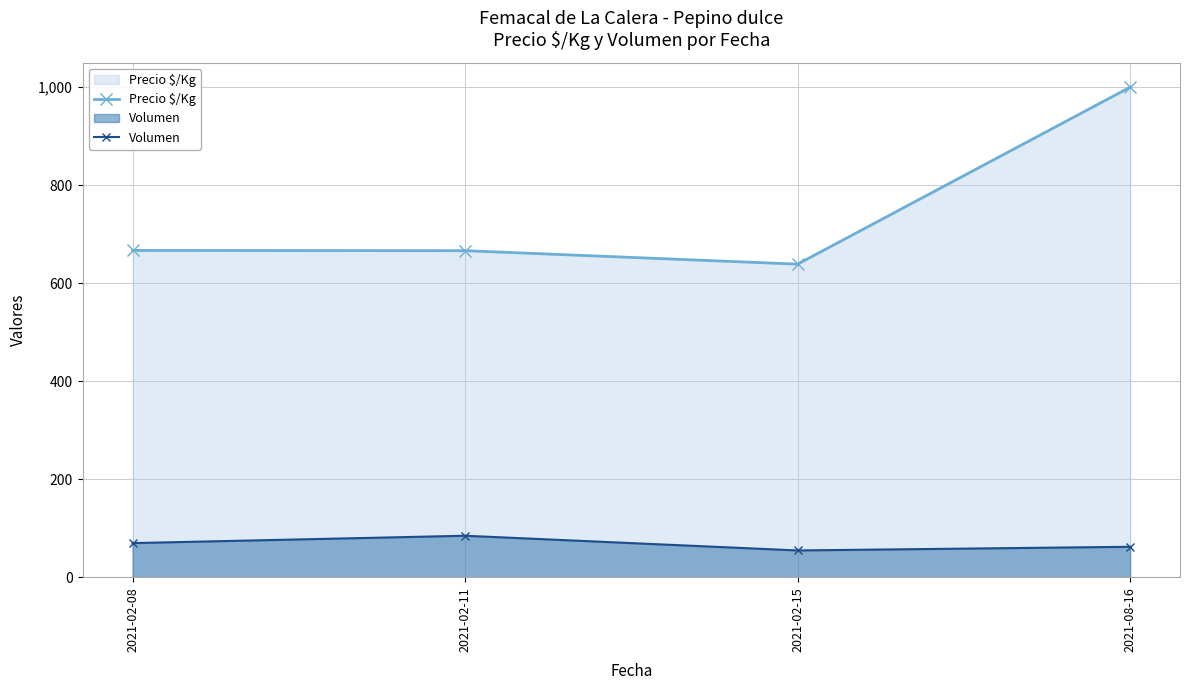

True or false: Precio $/Kg and Volumen cross at least once.

False